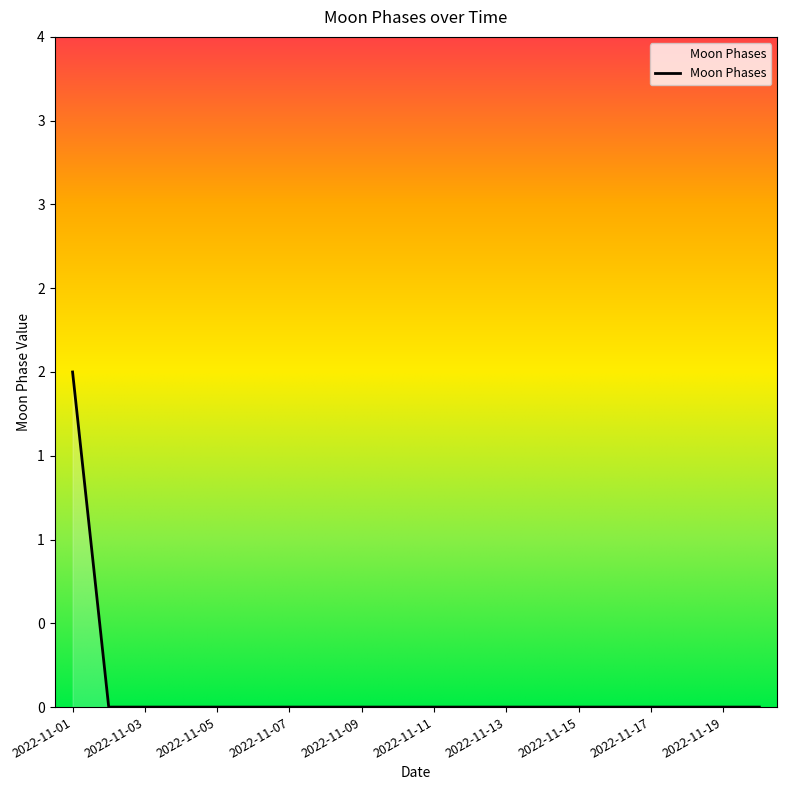

Does the chart have visible grid lines?

No